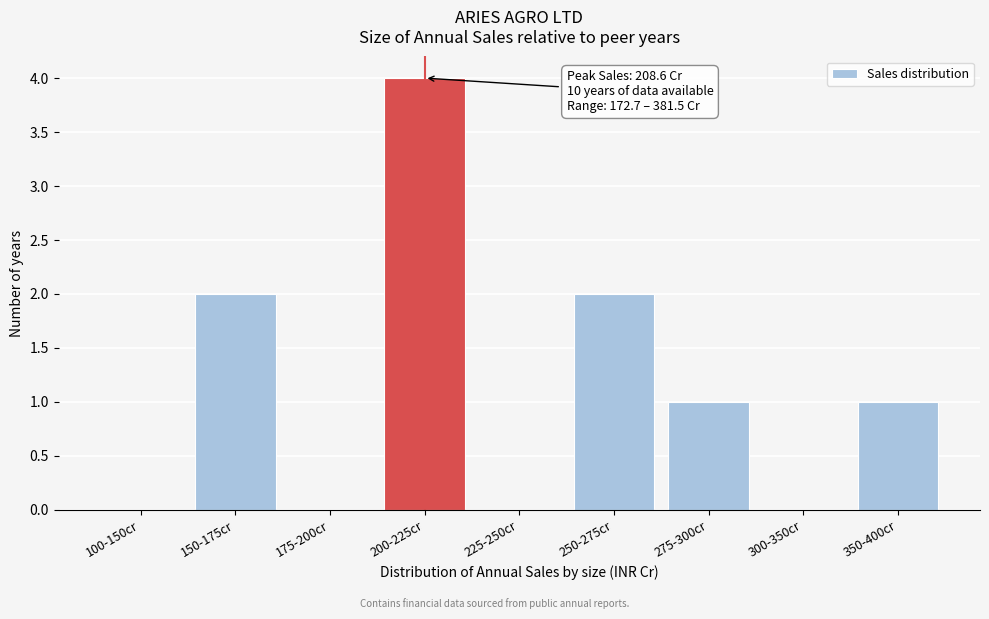

Reading left to right, extract all data points from this chart.

100-150cr=0	150-175cr=2	175-200cr=0	200-225cr=4	225-250cr=0	250-275cr=2	275-300cr=1	300-350cr=0	350-400cr=1